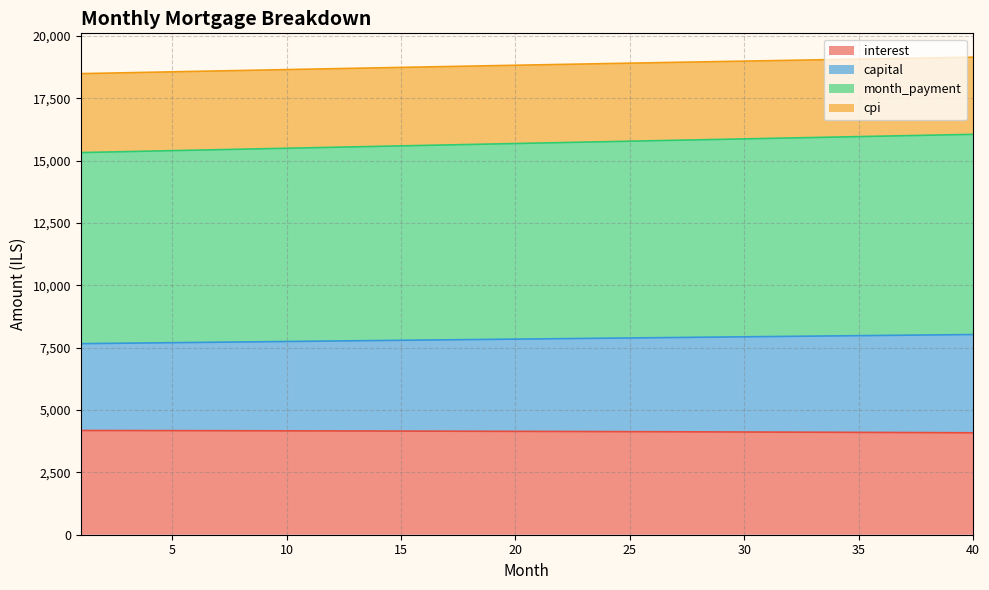

What is the sum of the interest values at 26 and 5?

8305.2